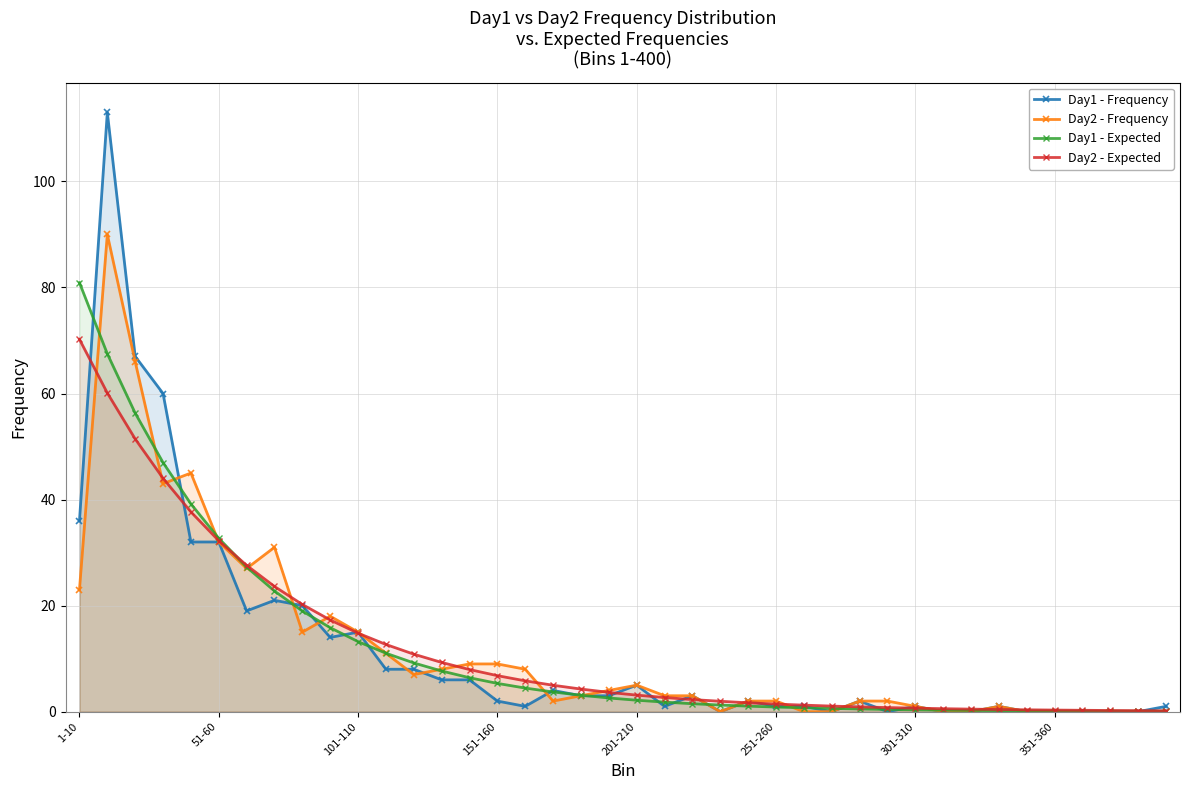

Which series has the widest spread of values?

Day1 - Frequency